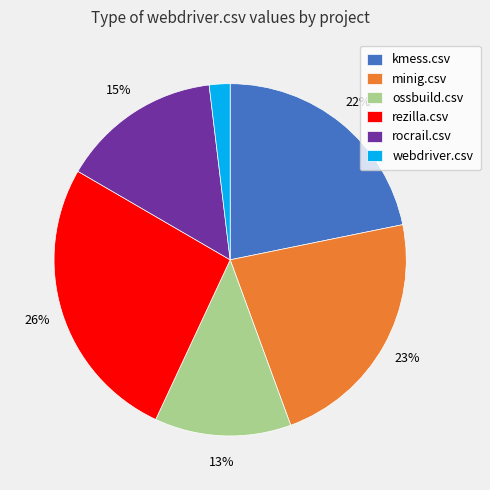

Does webdriver.csv account for over 50% of the chart?

No